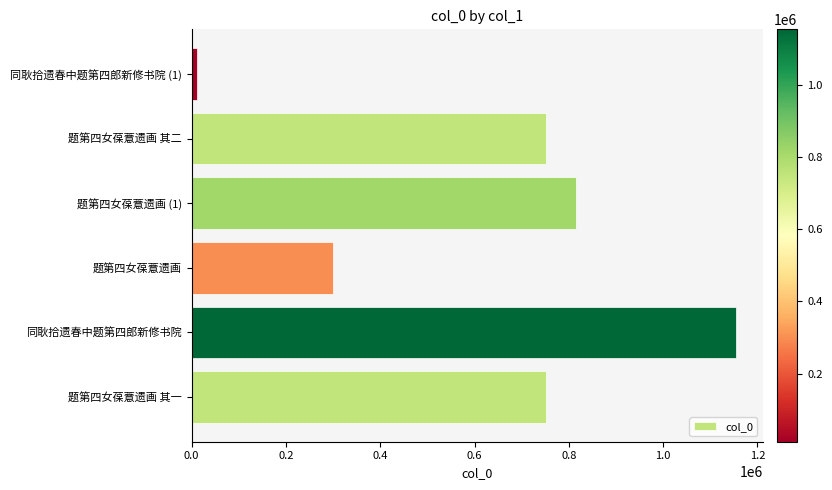

Between 题第四女葆薏遗画 and 同耿拾遗春中题第四郎新修书院, which is larger?

同耿拾遗春中题第四郎新修书院